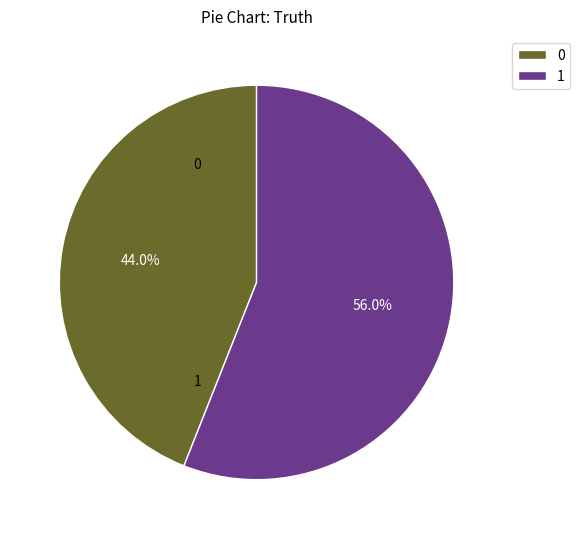

To the nearest percent, what portion does 0 represent?

44%